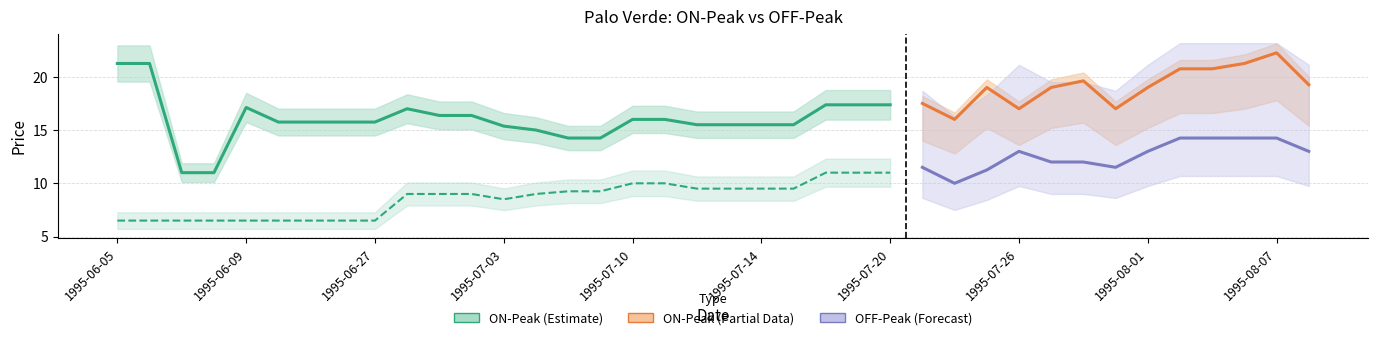

Reading left to right, extract all data points from this chart.

ON-Peak: 21.2	21.2	11.0	11.0	17.1	15.8	15.8	15.8	15.8	17.0	16.4	16.4	15.4	15.0	14.2	14.2	16.0	16.0	15.5	15.5	15.5	15.5	17.4	17.4	17.4	17.5	16.0	19.0	17.0	19.0	19.6	17.0	19.0	20.8	20.8	21.2	22.2	19.2
OFF-Peak: 6.5	6.5	6.5	6.5	6.5	6.5	6.5	6.5	6.5	9.0	9.0	9.0	8.5	9.0	9.2	9.2	10.0	10.0	9.5	9.5	9.5	9.5	11.0	11.0	11.0	11.5	10.0	11.2	13.0	12.0	12.0	11.5	13.0	14.2	14.2	14.2	14.2	13.0